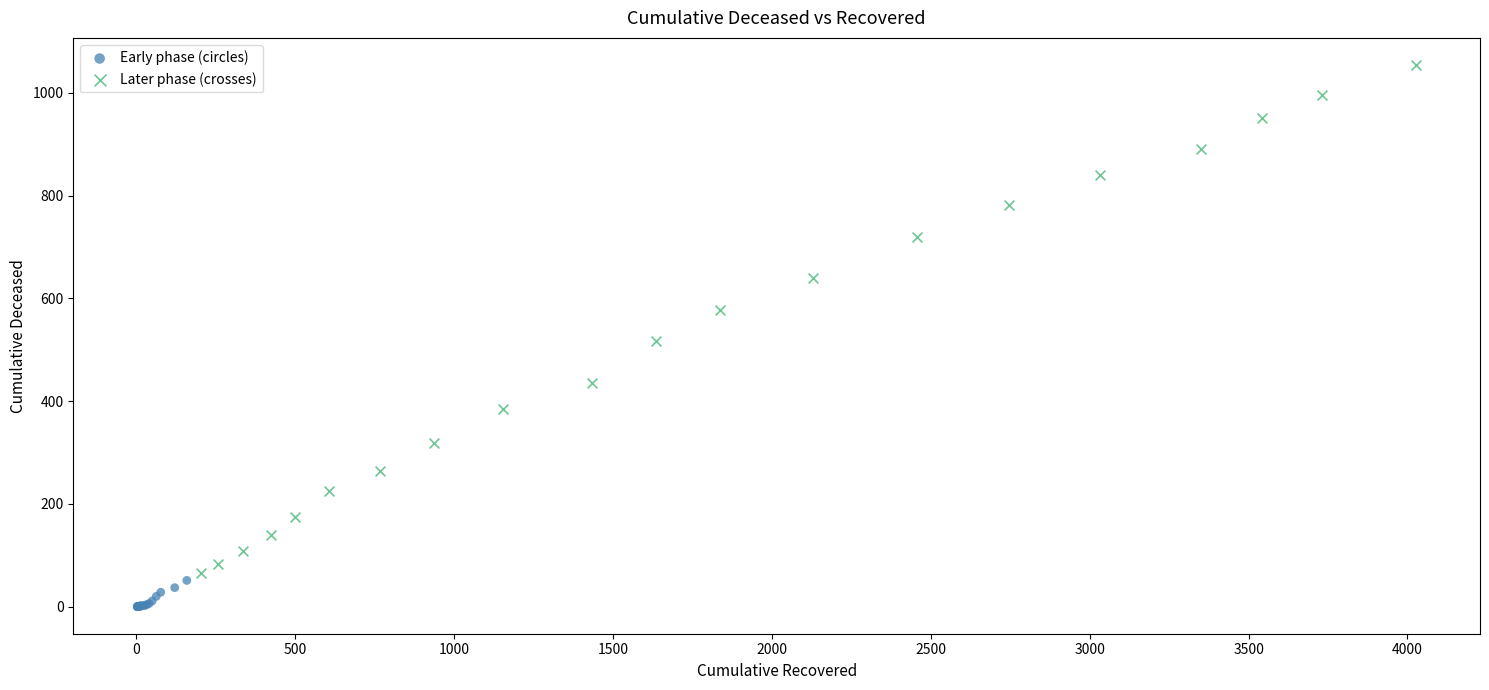

Which series contains the lowest Y value?

Early phase (circles)